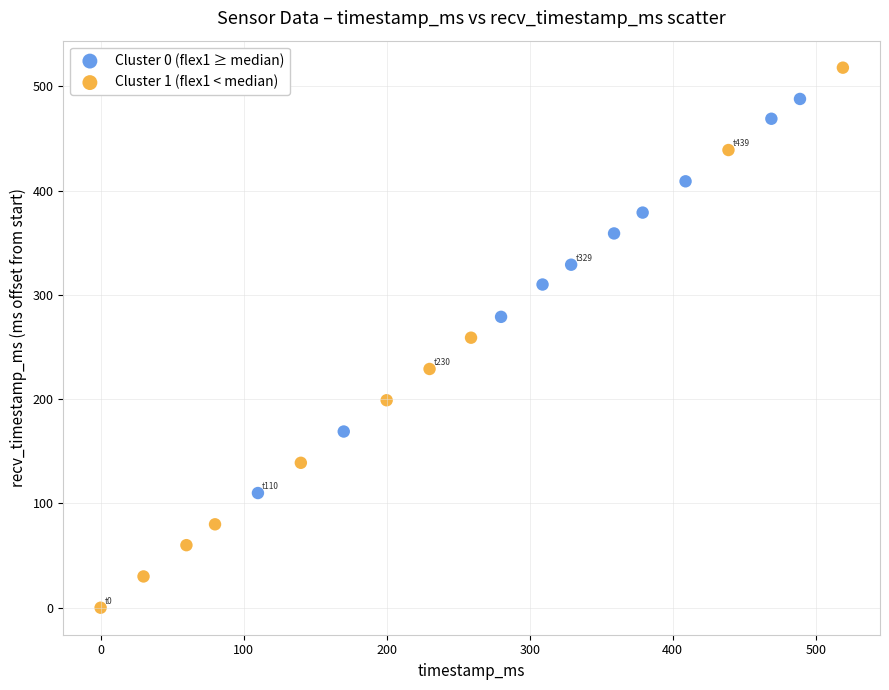

Which series has the widest spread of Y values?

Cluster 1 (flex1 < median)